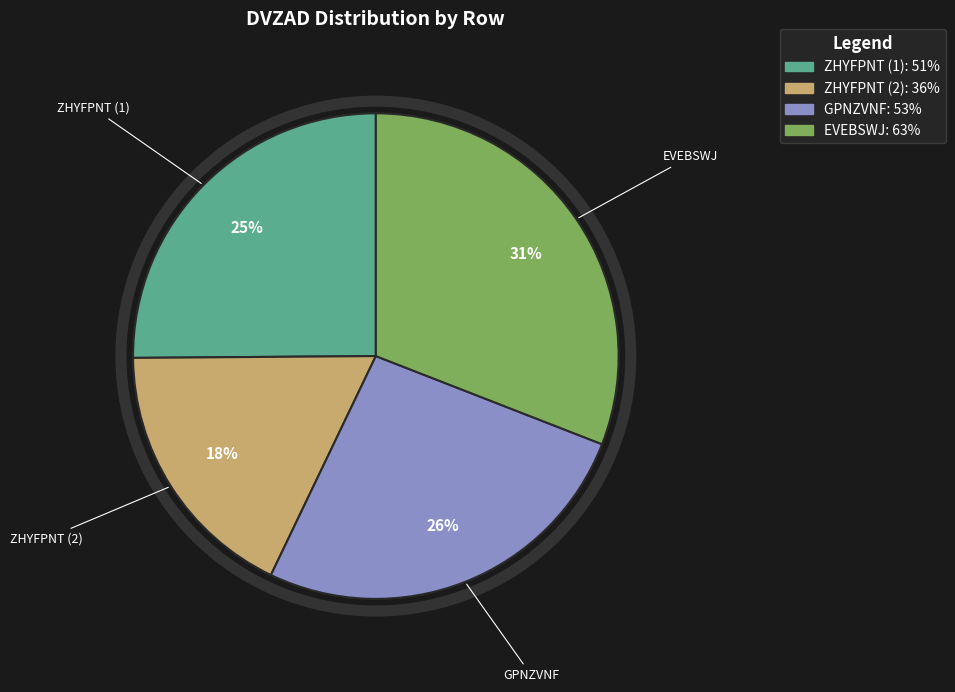

Does any single category account for the majority?

No